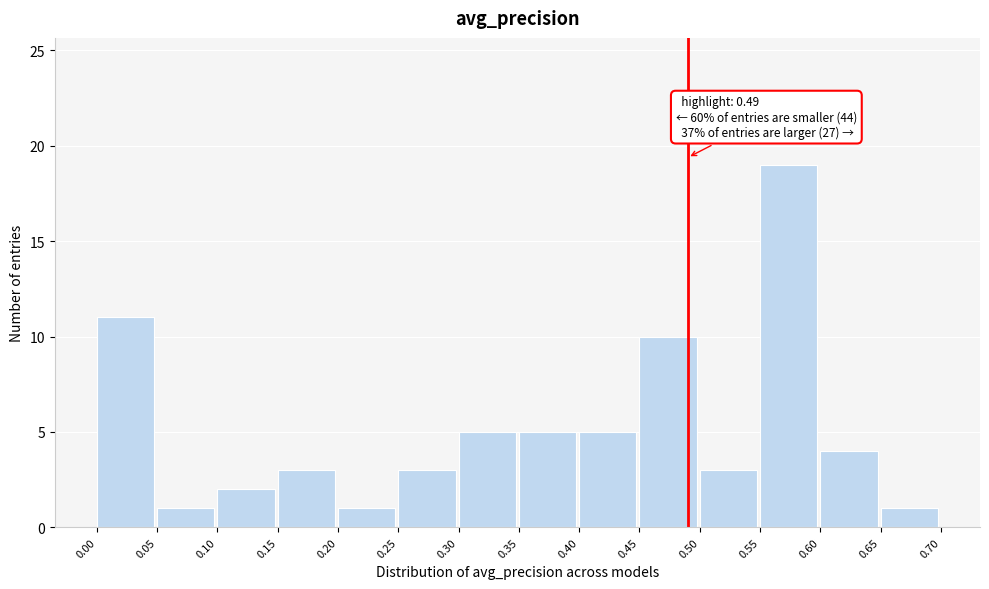

Over which range of the x-axis is the bar tallest?

0.55 to 0.60